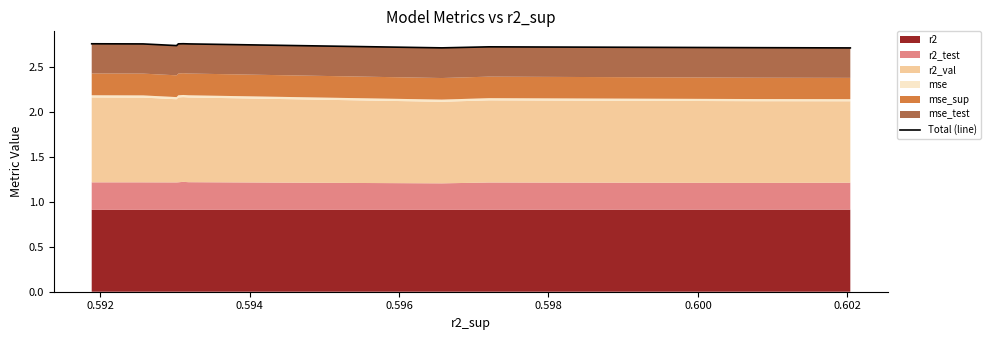

What value does the data have at 0.592?

2.8